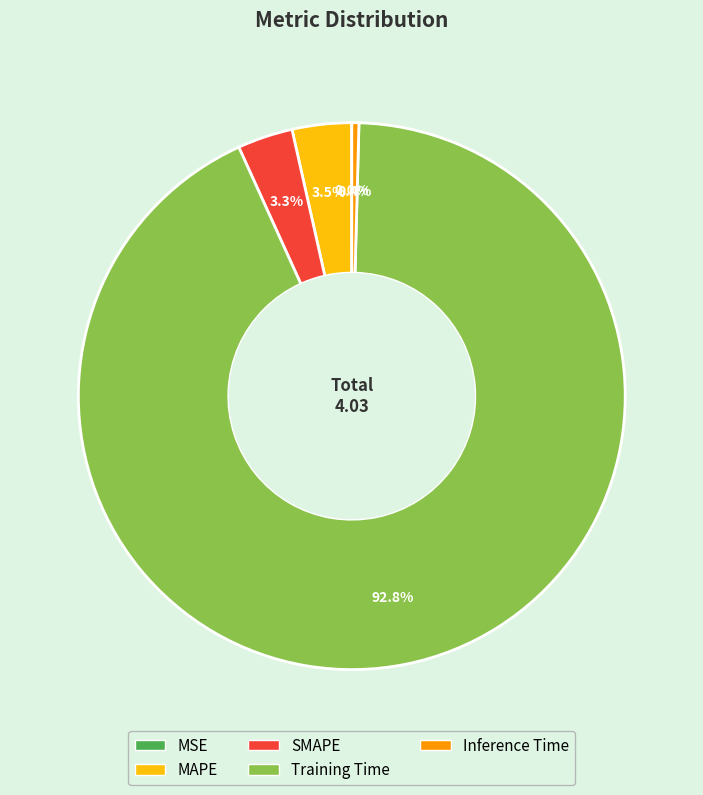

What percentage do SMAPE and Inference Time together represent?

3.7%